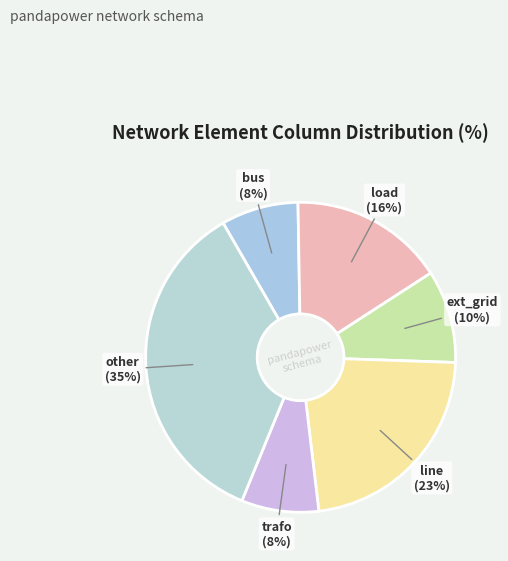

Is the sum of ext_grid and bus greater than half?

No